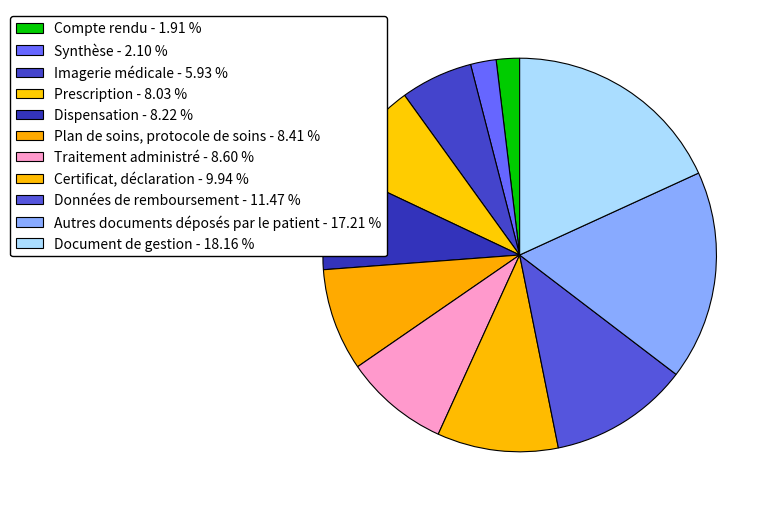

How many slices are in this pie chart?

11